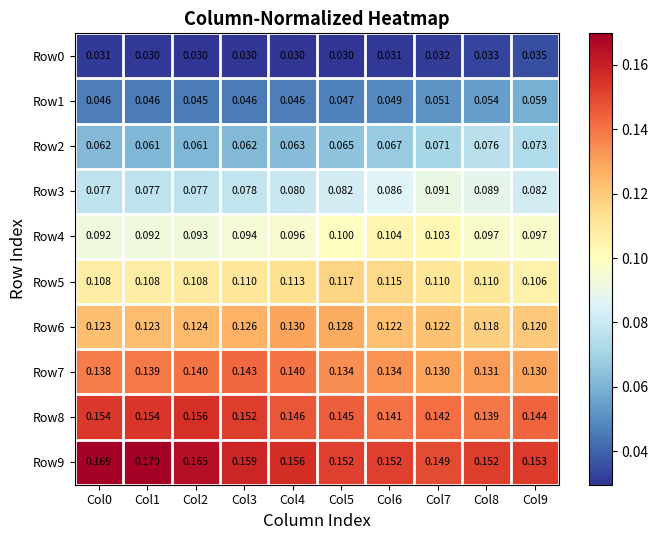

Which label corresponds to the largest value in the chart?

Col1